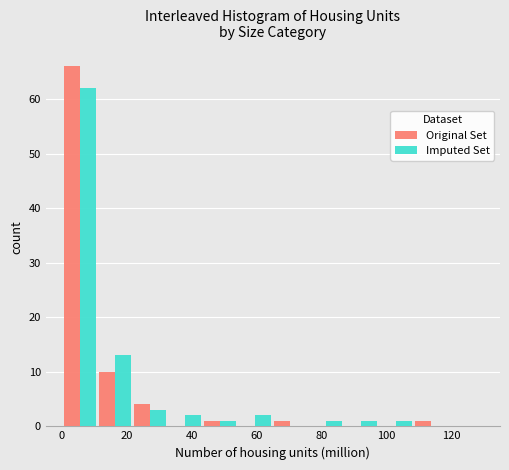

Reading left to right, list every range on the x-axis with the height of the bar of each series over it. Neither the bar edges nor the heights are printed on the chart, so give them approximately, as read against the axes.

0 to 10: Original Set=66	Imputed Set=62
10 to 22: Original Set=10	Imputed Set=13
22 to 32: Original Set=4	Imputed Set=3
32 to 44: Original Set=0	Imputed Set=2
44 to 54: Original Set=1	Imputed Set=1
54 to 66: Original Set=0	Imputed Set=2
66 to 76: Original Set=1	Imputed Set=0
76 to 86: Original Set=0	Imputed Set=1
86 to 98: Original Set=0	Imputed Set=1
98 to 108: Original Set=0	Imputed Set=1
108 to 120: Original Set=1	Imputed Set=0
120 to 130: Original Set=0	Imputed Set=0